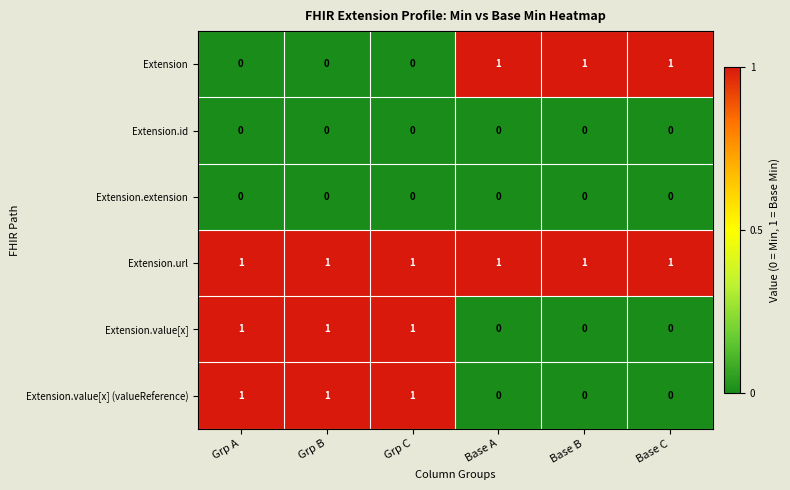

True or false: Extension.url has a value of 2 at Grp A.

False